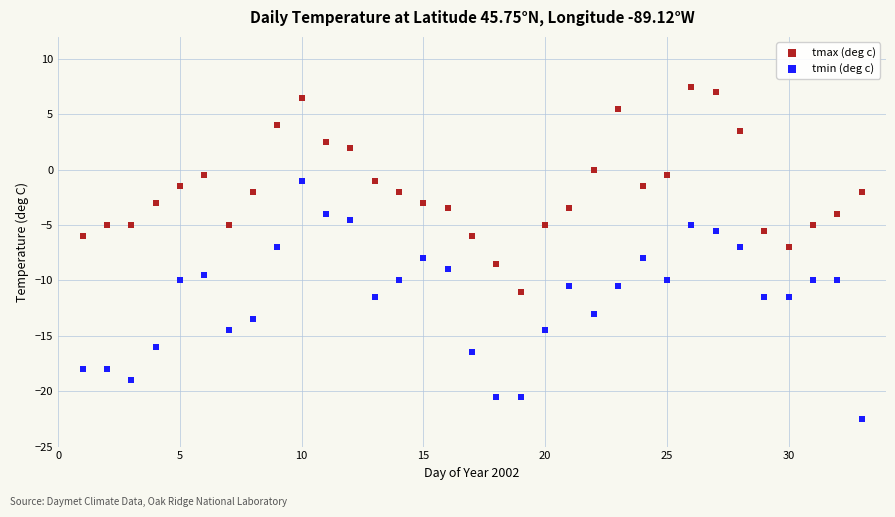

Across all data points, what is the range of Y values (max minus min)?

30.0